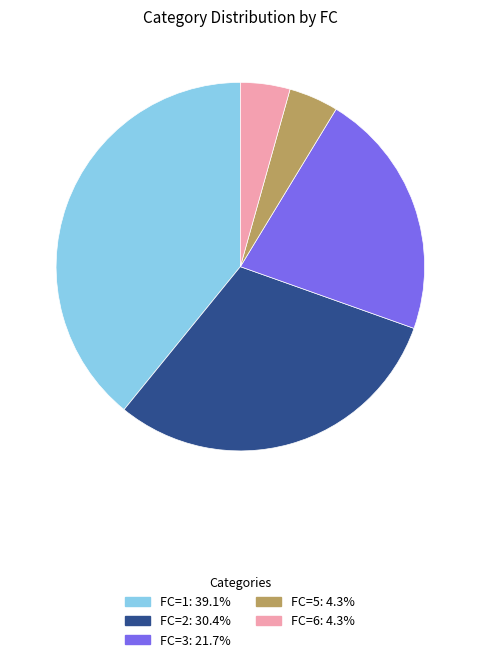

Which category has the biggest portion of the pie?

FC=1